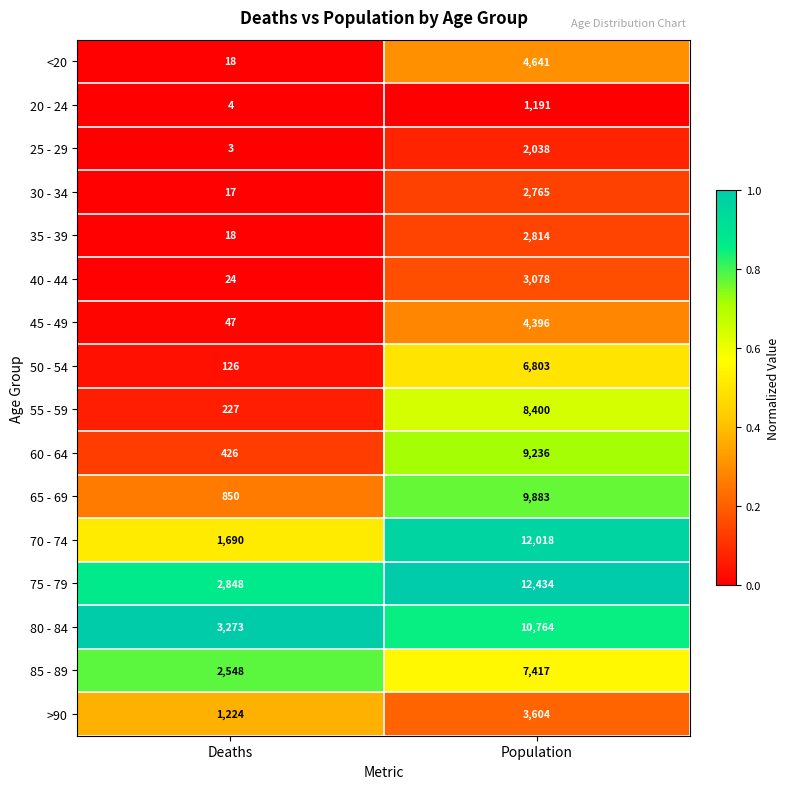

What is the maximum value shown in the chart?

12434